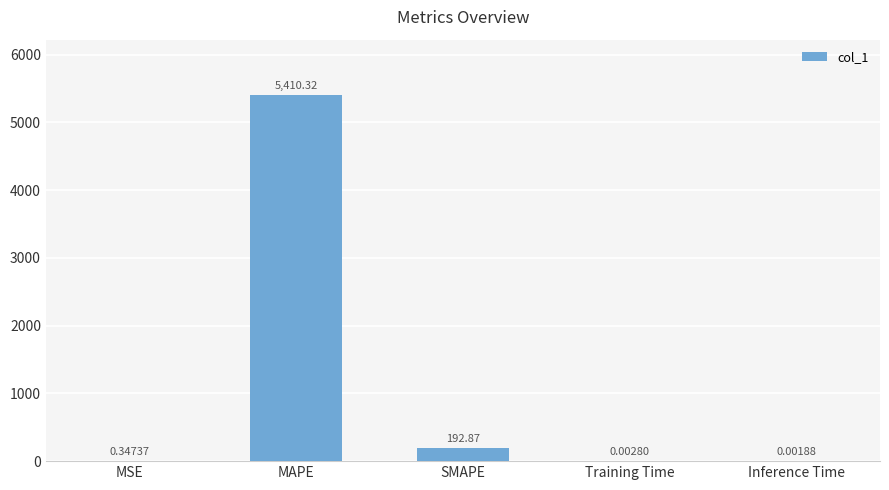

What is the change in value from MSE to Inference Time?

-0.3